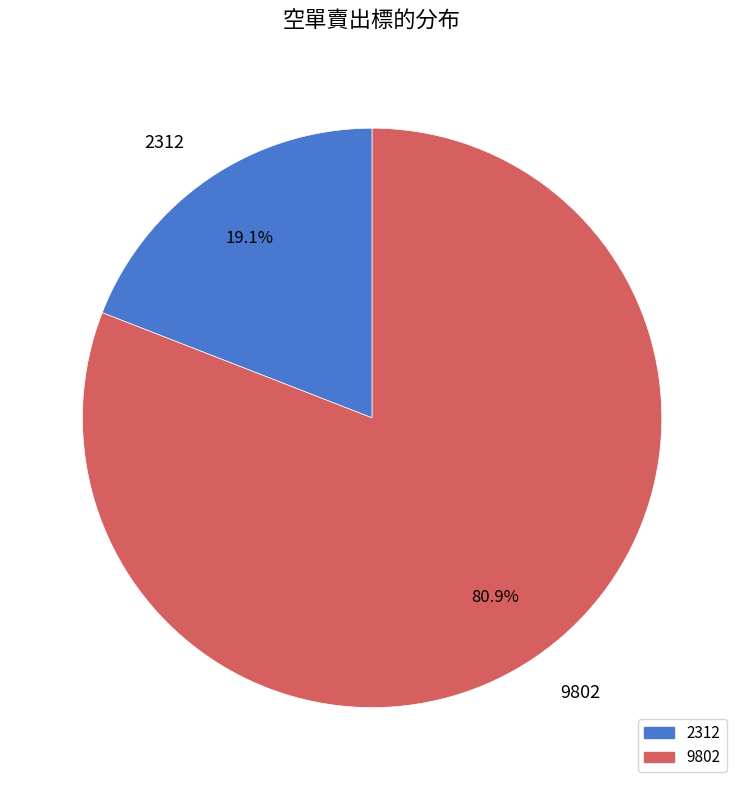

What percentage is the 9802 slice, to the nearest percent?

81%